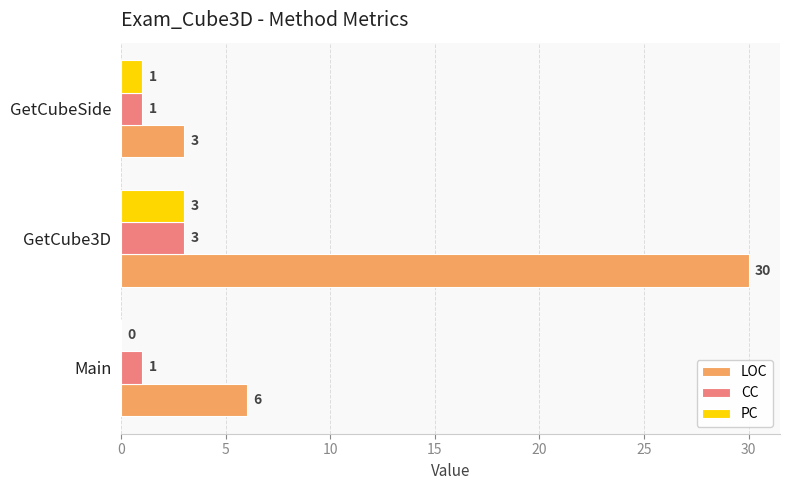

Which series changed the most between Main and GetCube3D?

LOC